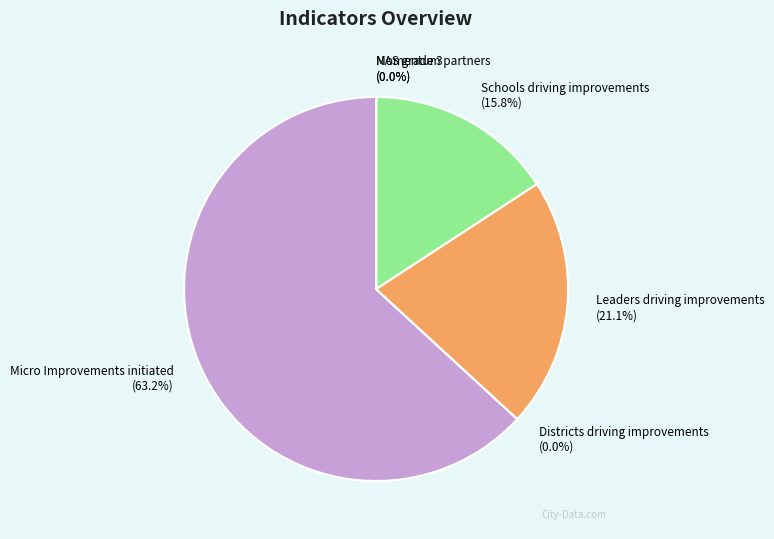

Is there any slice that represents more than half of the pie?

Yes